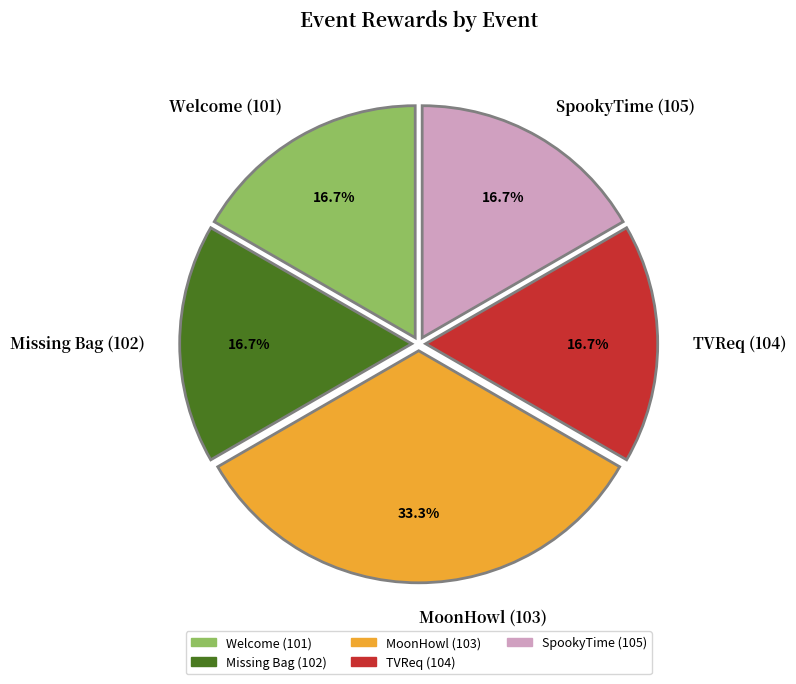

Is the sum of TVReq (104) and Welcome (101) greater than half?

No